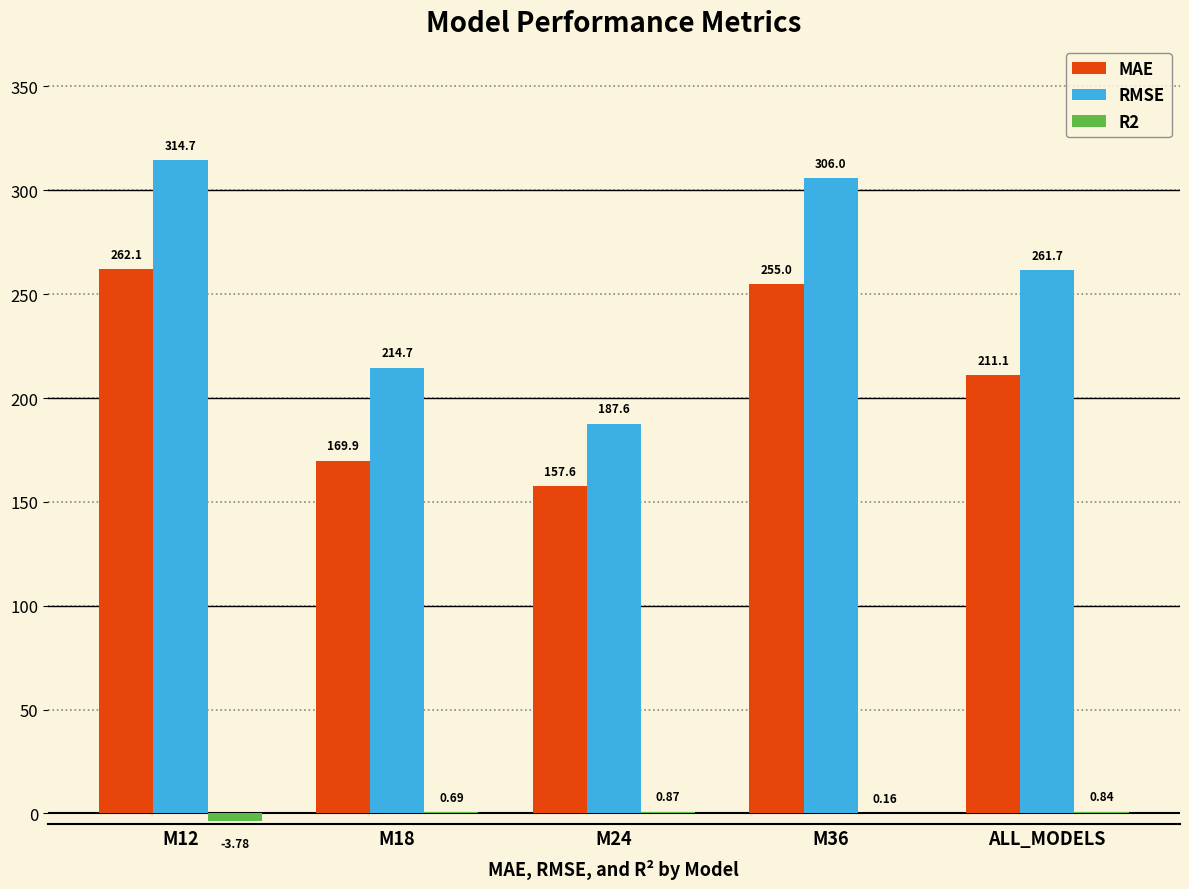

At which category is the sum across all series the highest?

M12